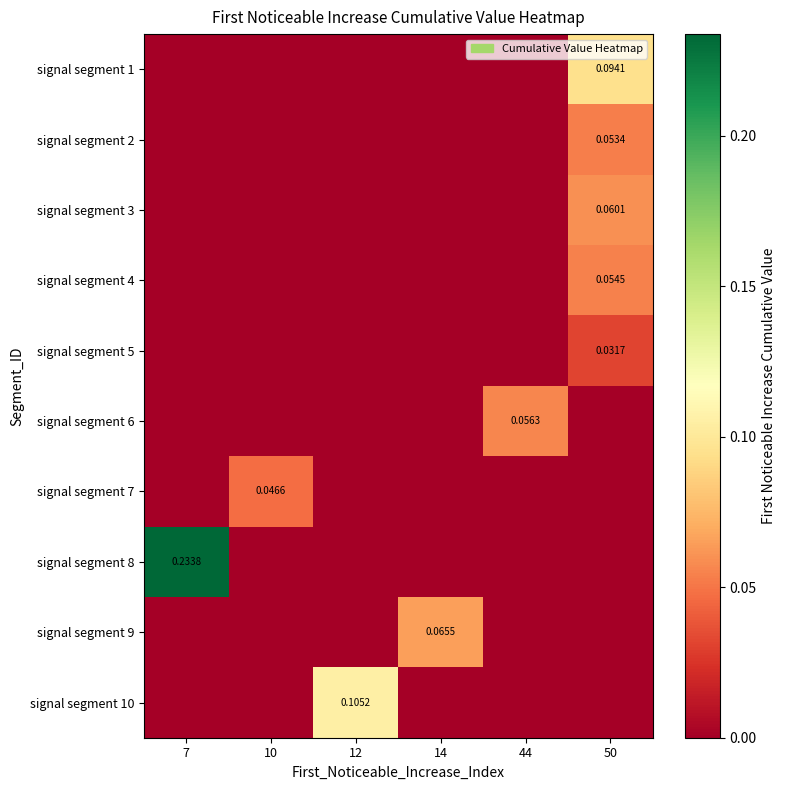

Which series has the largest range (max minus min)?

signal segment 8